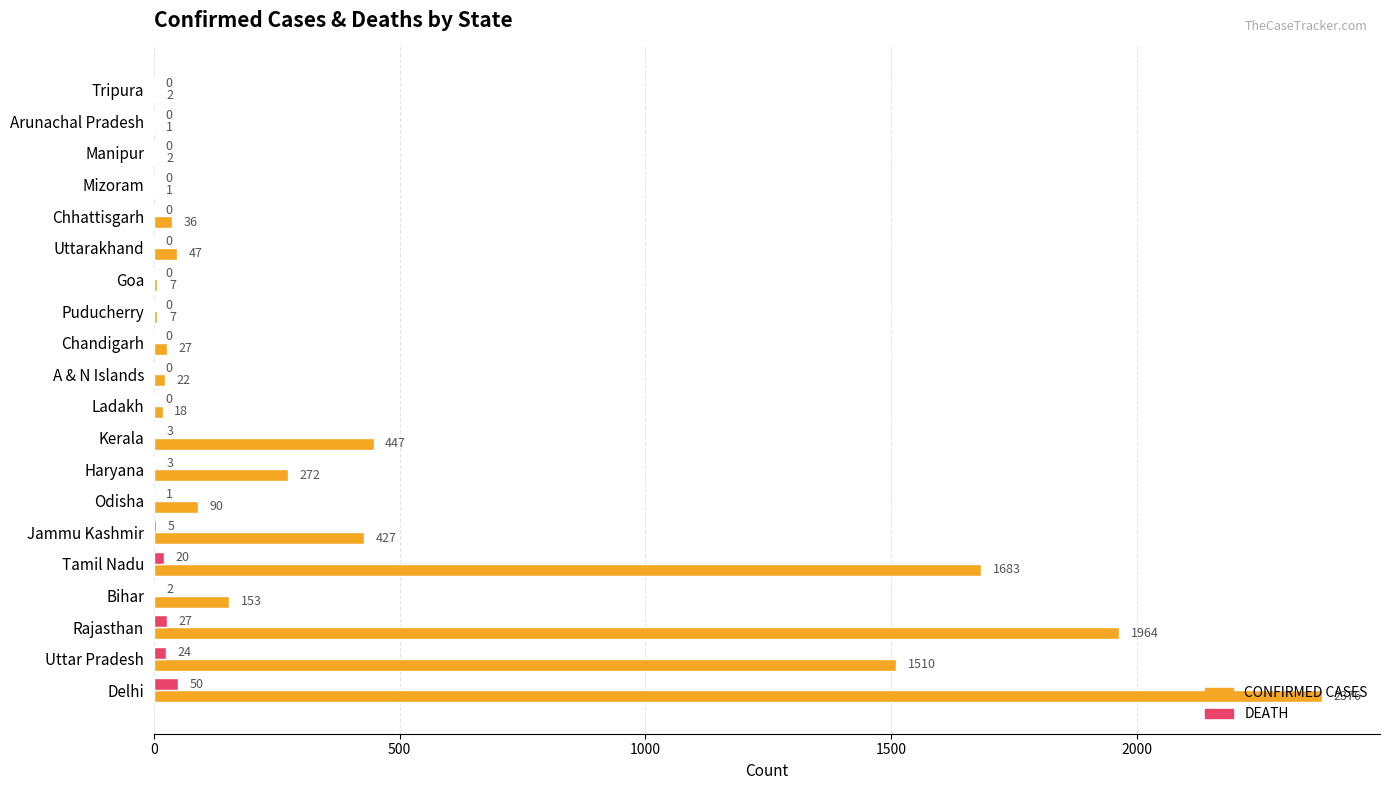

At which label is DEATH closest to 25?

Uttar Pradesh